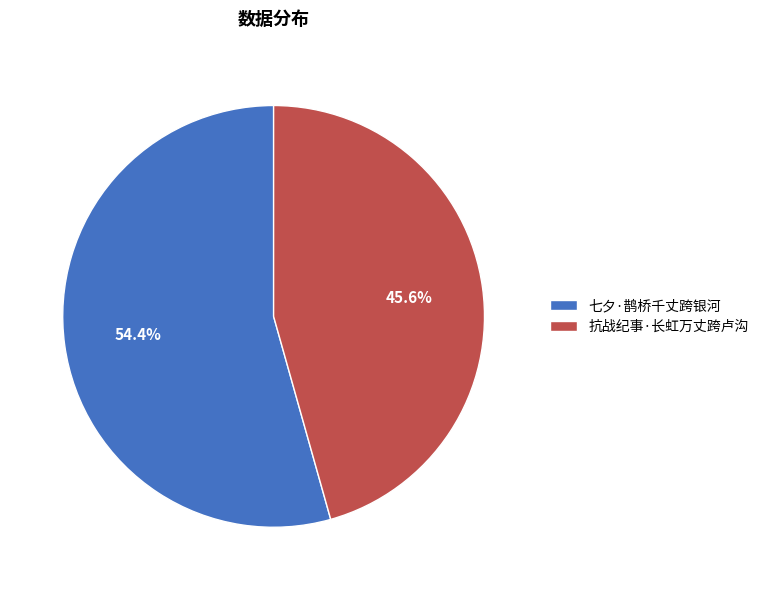

Rank the categories by value from lowest to highest.

抗战纪事·长虹万丈跨卢沟, 七夕·鹊桥千丈跨银河